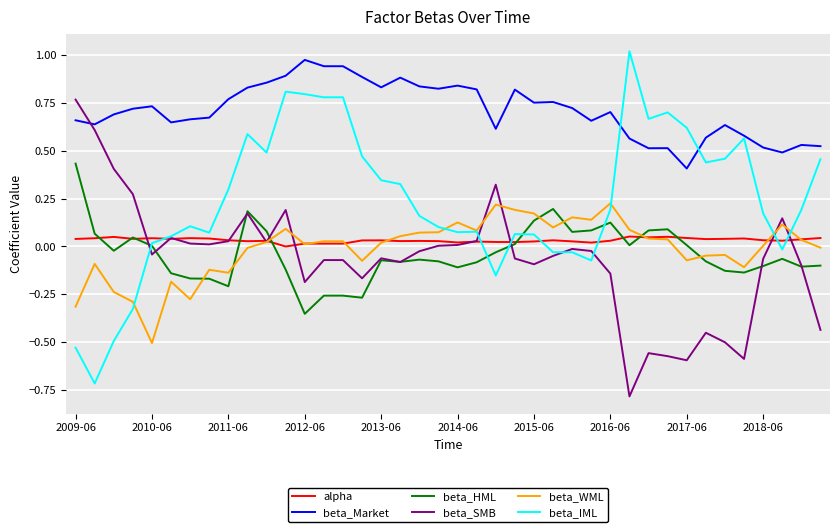

Count the number of categories in the chart.

40